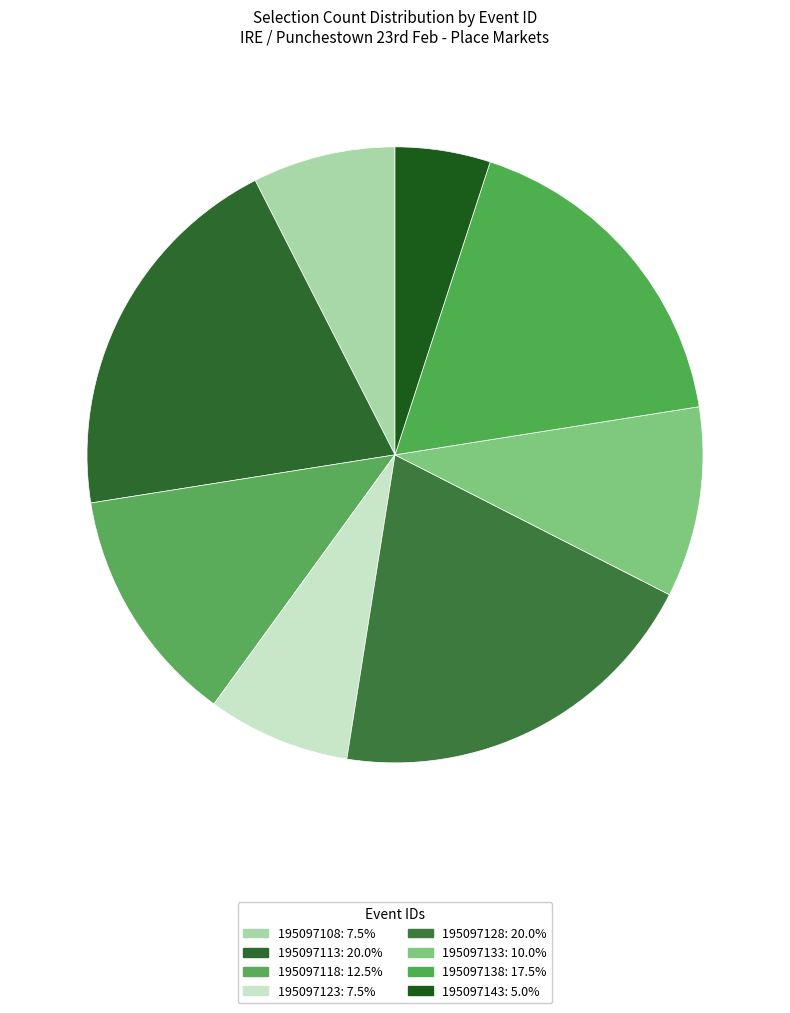

Which slice is the largest?

195097113